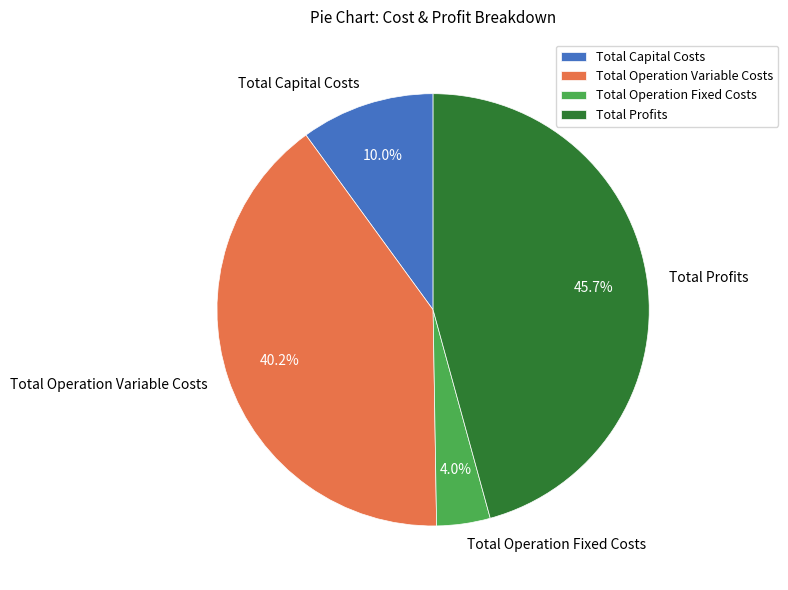

How many slices are in this pie chart?

4